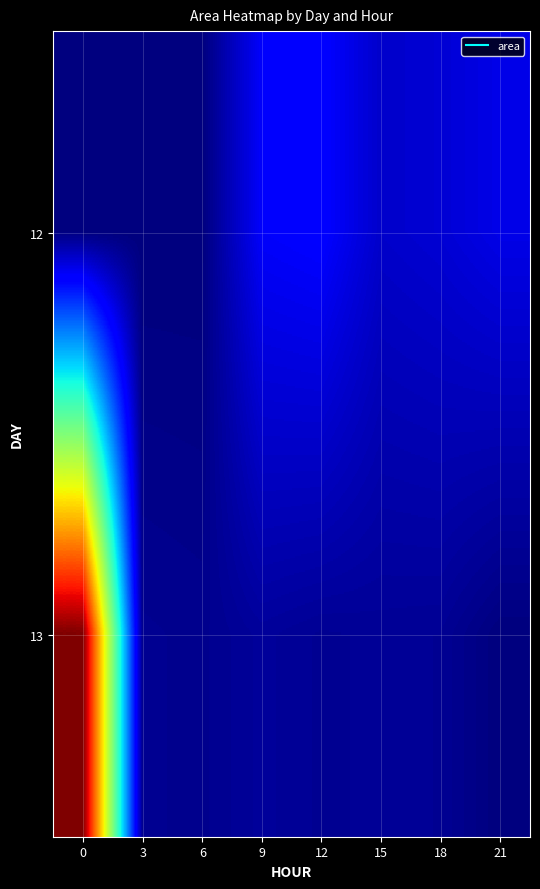

What is the spread (max minus min) of values at 12?

1021250